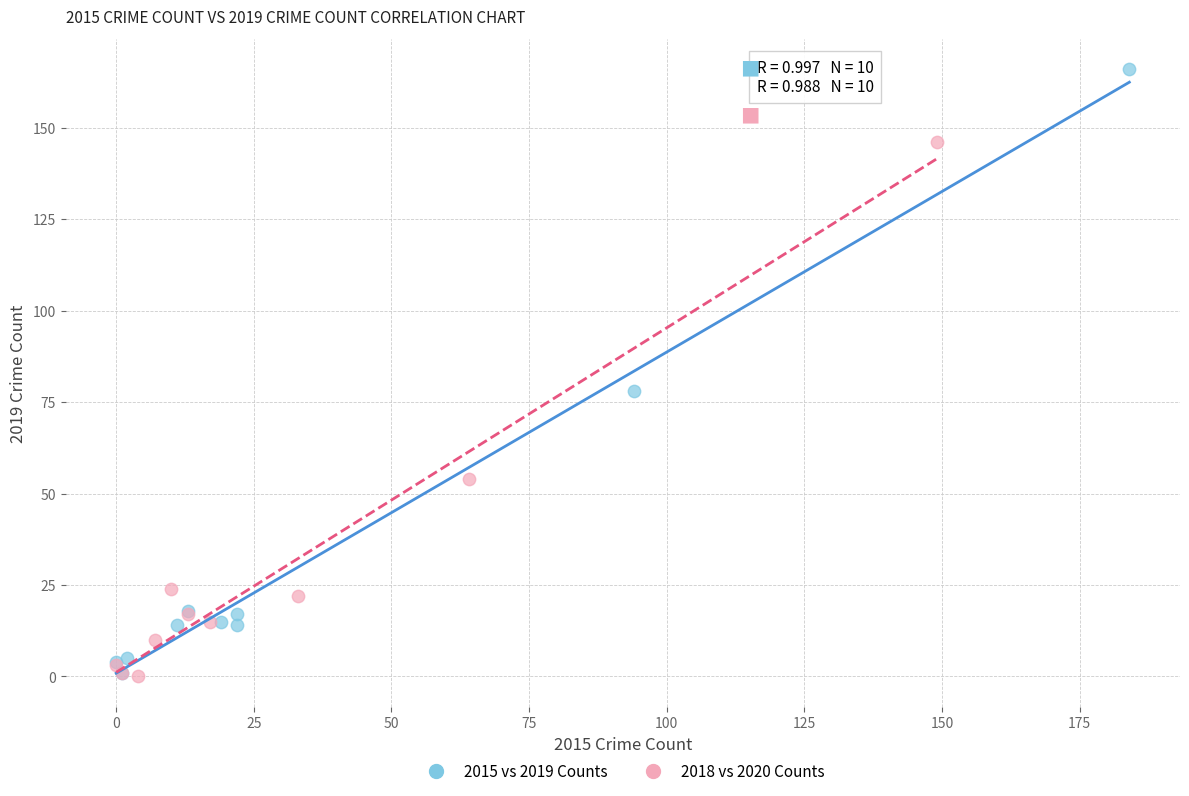

Which series reaches the maximum Y coordinate?

2015 vs 2019 Counts